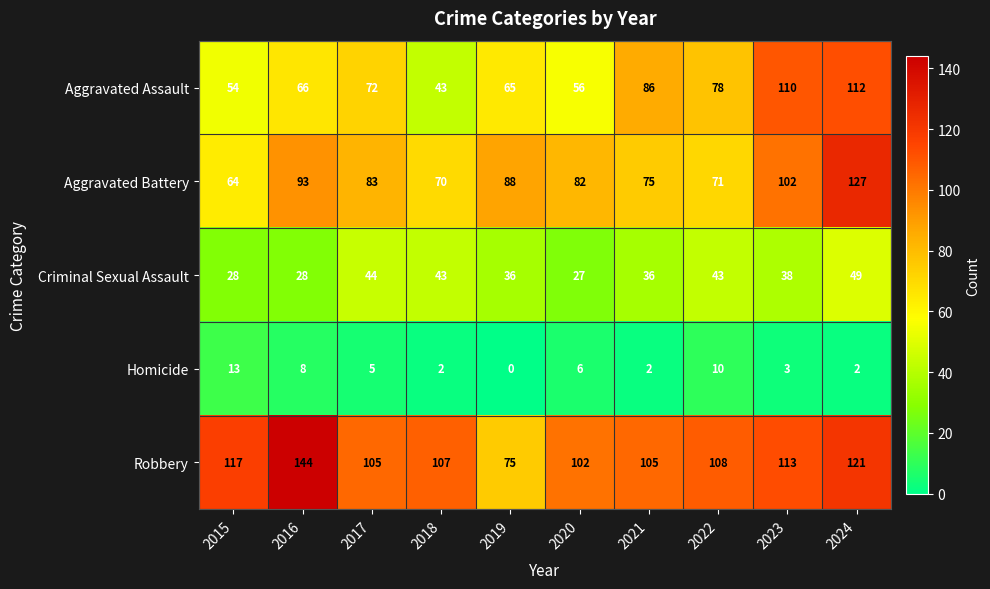

What is the difference between the maximum and minimum values in the Robbery series?

69